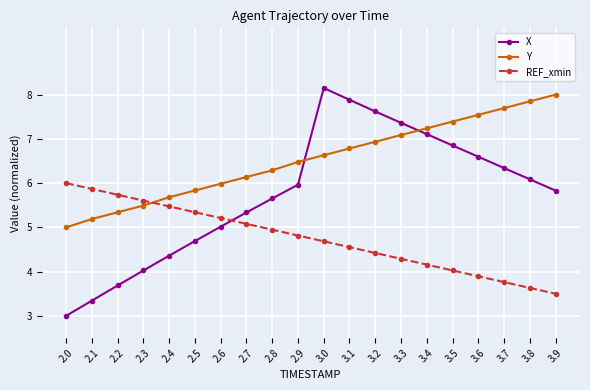

Is the value of X at 3.2 greater than the value of Y at 2.0?

Yes